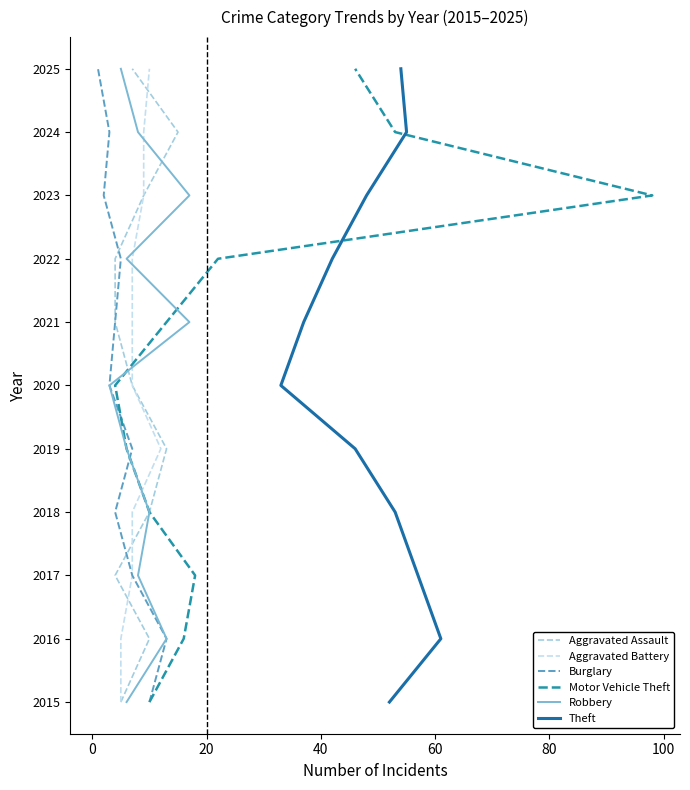

Is it true that Robbery equals 3322 at 60?

False